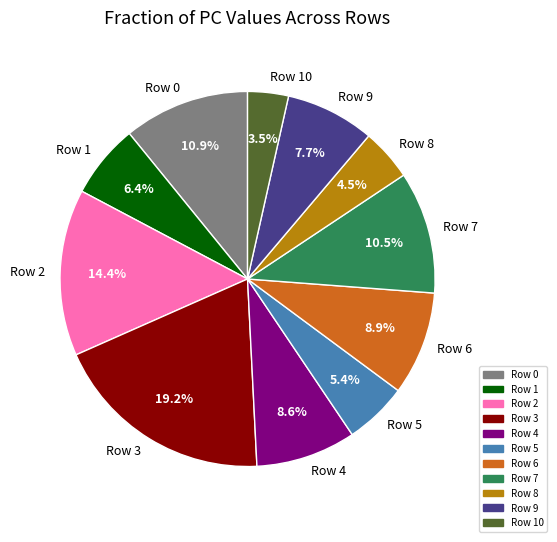

Is there a majority slice in this chart?

No